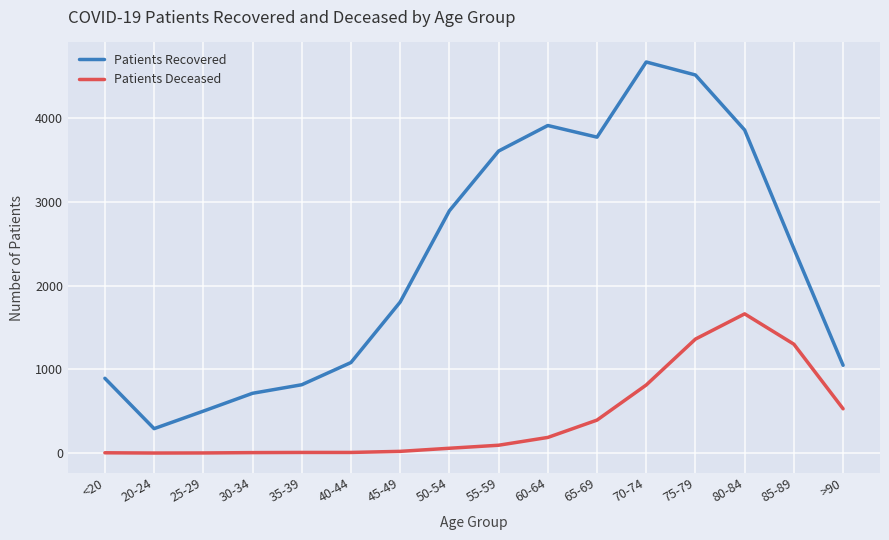

Which series has the largest total across all categories?

Patients Recovered